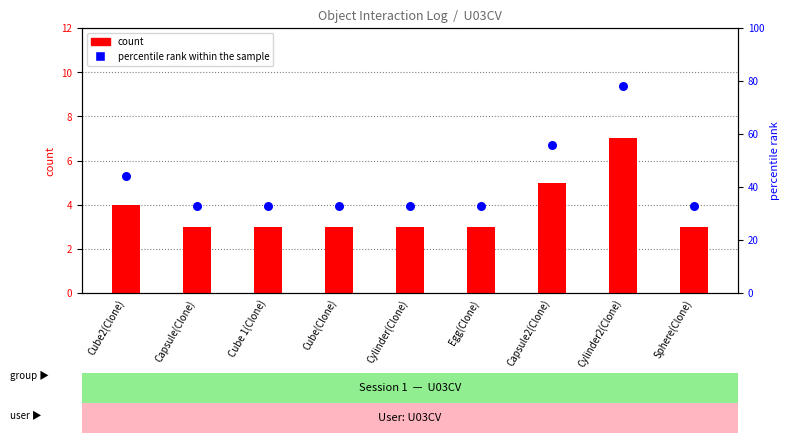

Which series reaches the maximum Y coordinate?

percentile rank within the sample